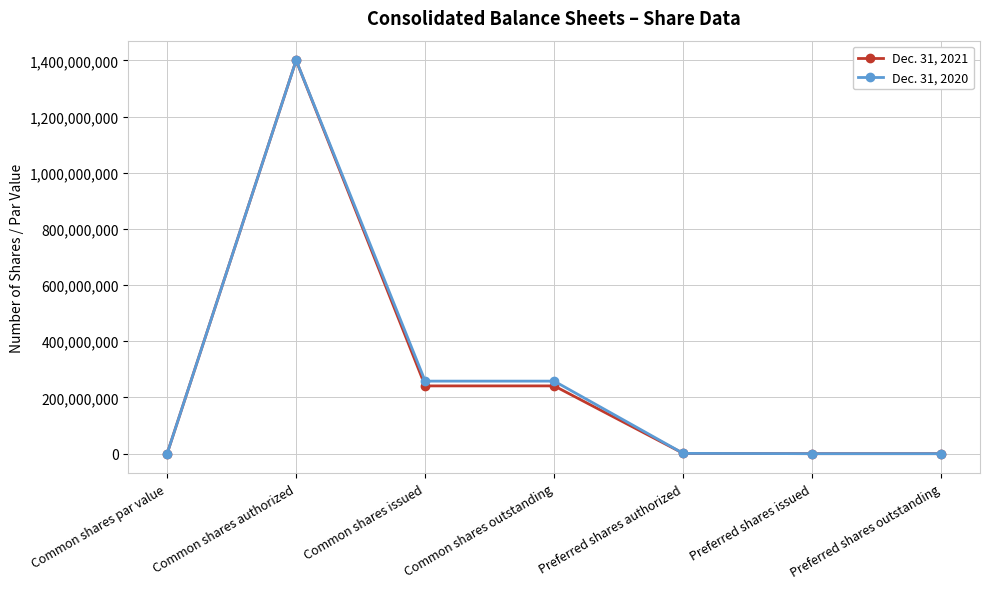

At how many categories does at least one series exceed 118977393?

3